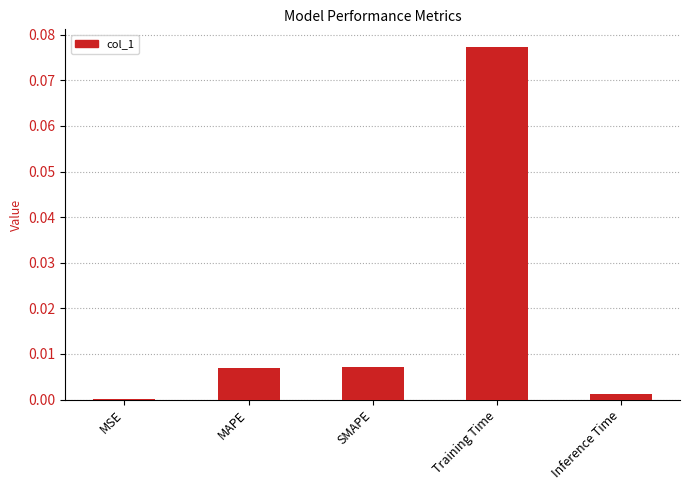

The chart shows a value of 0.0 at MSE. True or false?

True